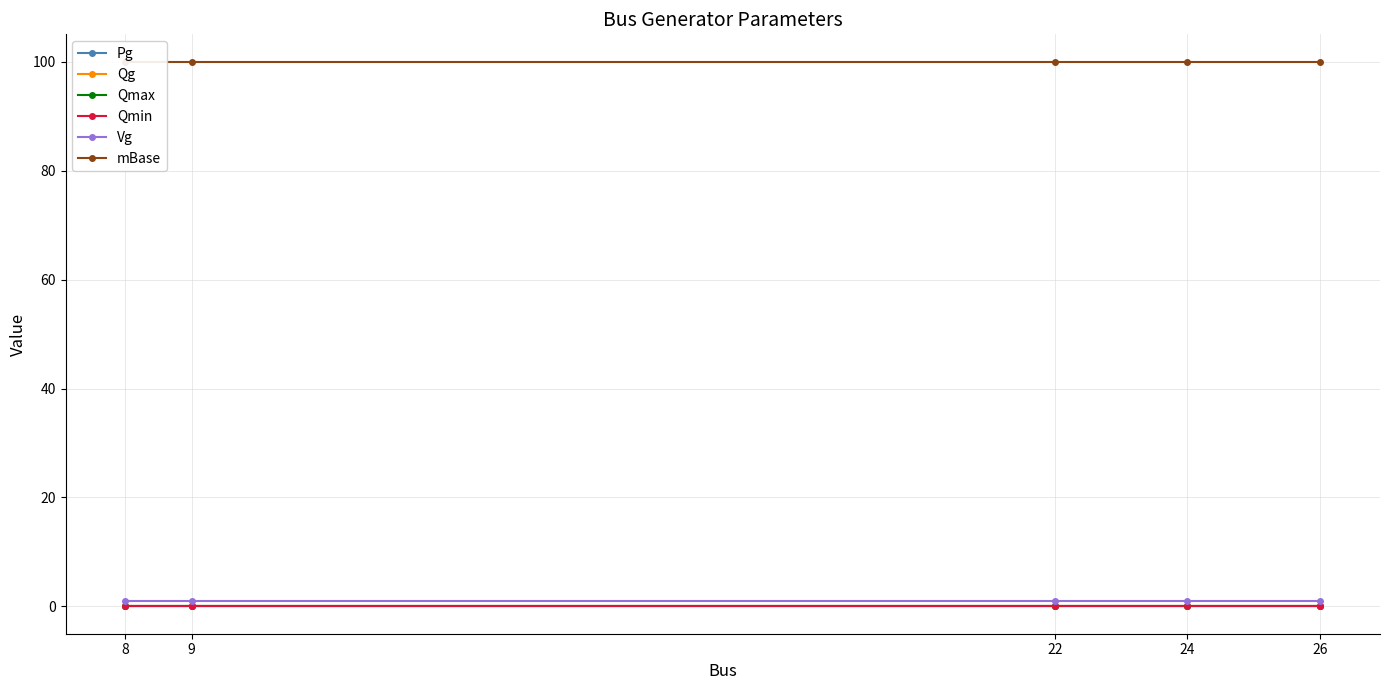

Which series has the largest total across all categories?

mBase